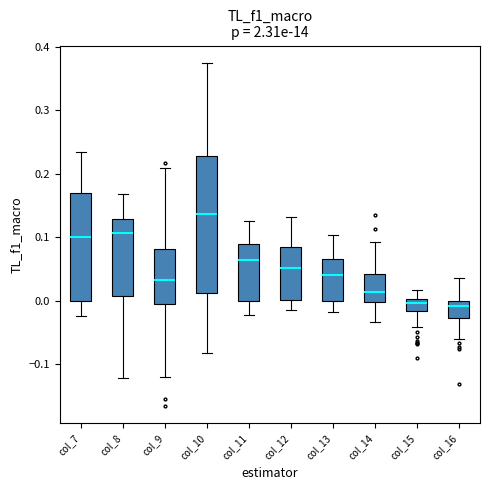

Reading left to right, transcribe this box plot: for each box, give where its median line is, the range the box spans, and where its two whiskers end, as read against the y-axis. The values are not printed on the chart, so give them approximately, as read against the axis.

col_7: median 0.10, box 0.00 to 0.17, whiskers -0.02 to 0.23
col_8: median 0.11, box 0.01 to 0.13, whiskers -0.12 to 0.17
col_9: median 0.03, box -0.01 to 0.08, whiskers -0.12 to 0.21
col_10: median 0.14, box 0.01 to 0.23, whiskers -0.08 to 0.37
col_11: median 0.06, box 0.00 to 0.09, whiskers -0.02 to 0.13
col_12: median 0.05, box 0.00 to 0.08, whiskers -0.01 to 0.13
col_13: median 0.04, box 0.00 to 0.06, whiskers -0.02 to 0.10
col_14: median 0.01, box 0.00 to 0.04, whiskers -0.03 to 0.09
col_15: median 0.00 (just below the box's upper edge), box -0.02 to 0.00, whiskers -0.04 to 0.02
col_16: median -0.01, box -0.03 to 0.00, whiskers -0.06 to 0.04